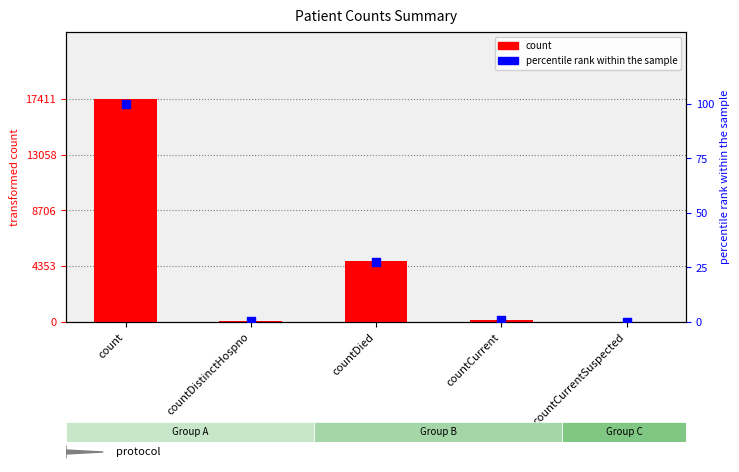

Which series reaches the maximum Y coordinate?

count